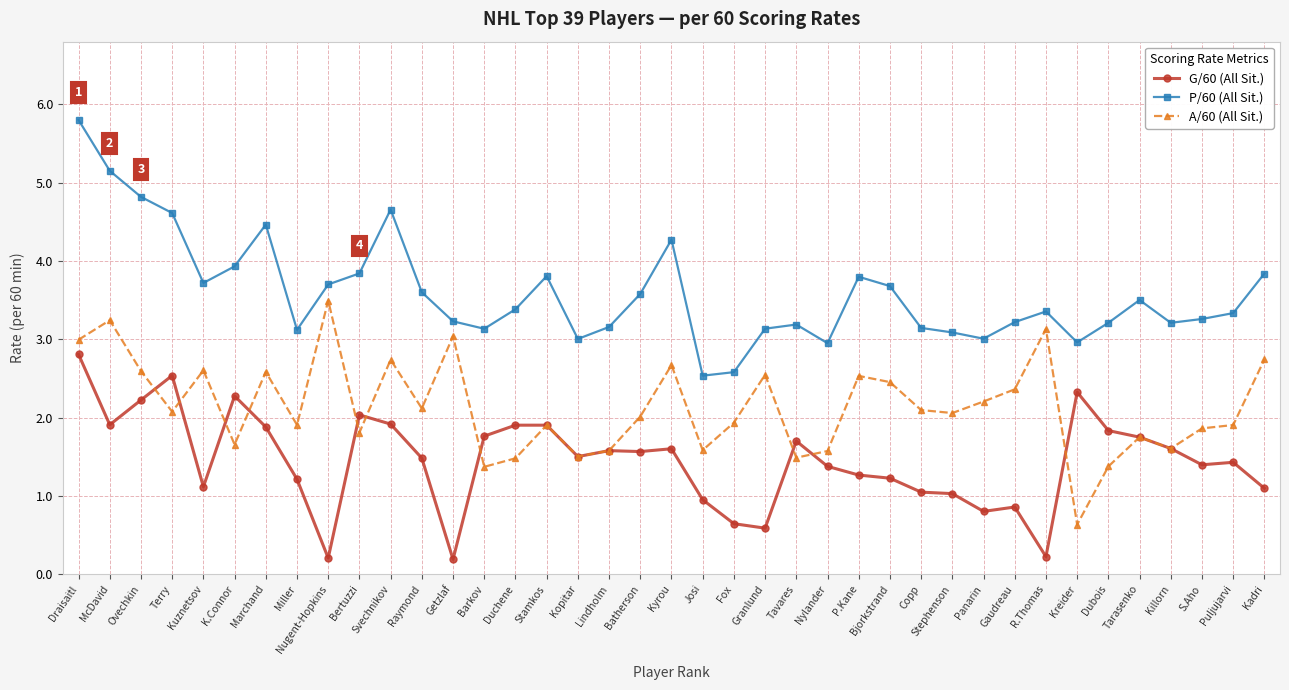

Which series has the widest spread of values?

P/60 (All Sit.)